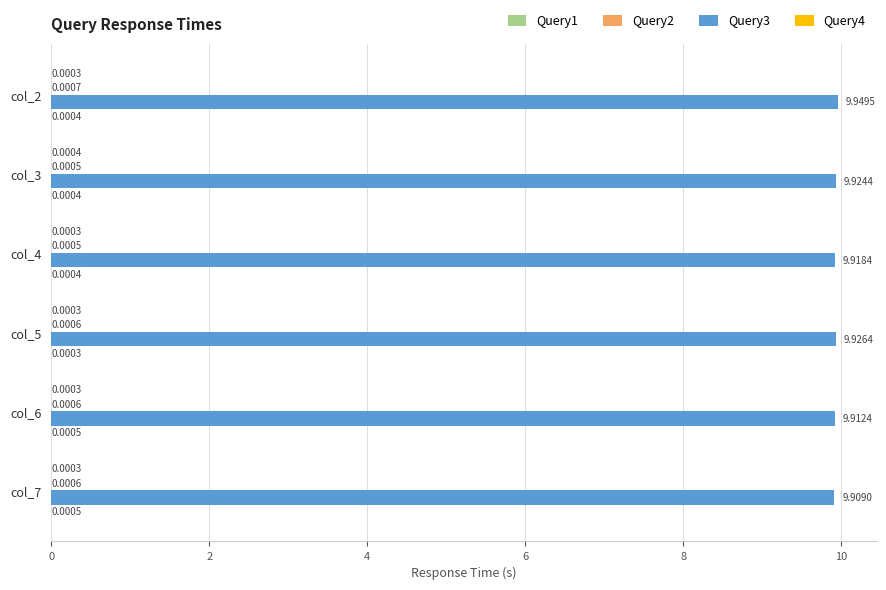

Which series changed the most between col_6 and col_7?

Query3